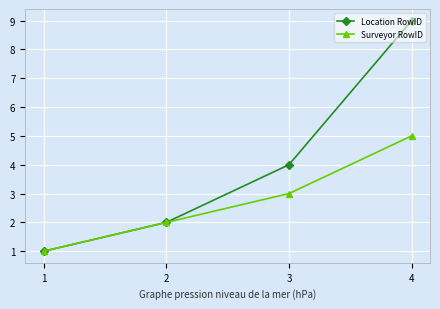

Reading left to right, extract all data points from this chart.

Location RowID: 1=1	2=2	3=4	4=9
Surveyor RowID: 1=1	2=2	3=3	4=5